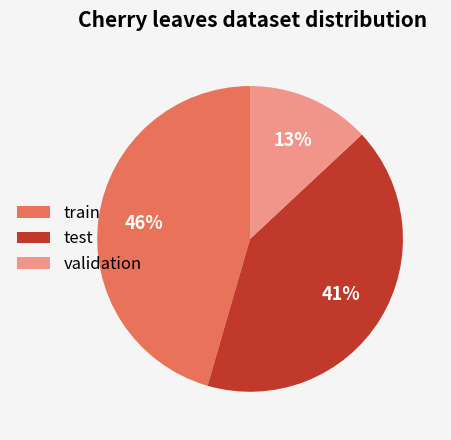

What is the smallest slice in the pie chart?

validation